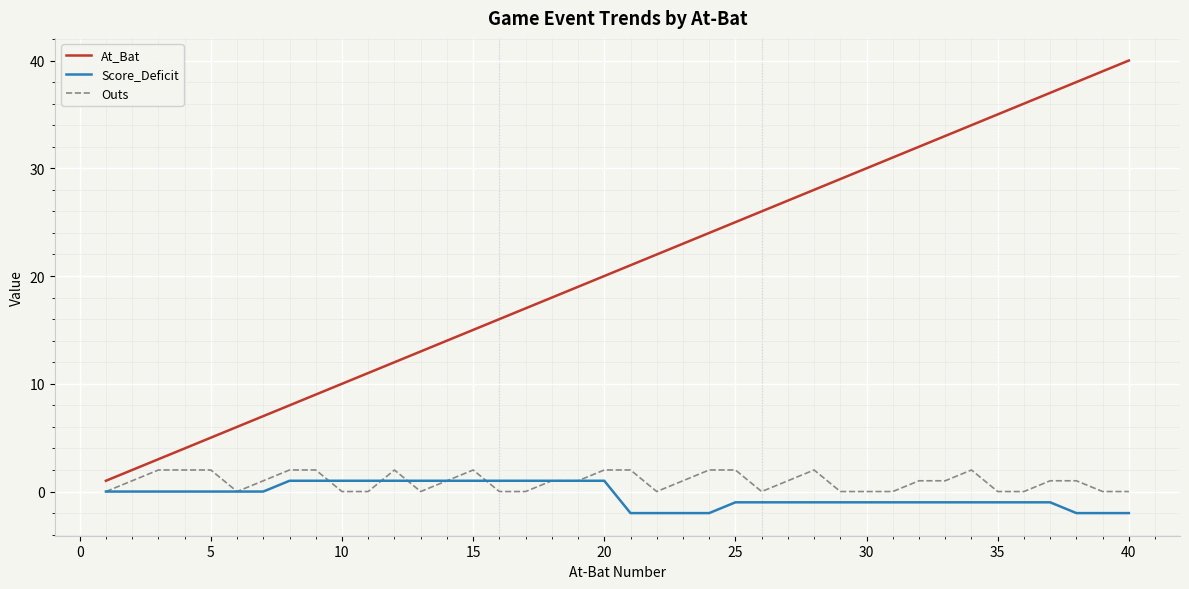

What is the difference between the maximum and minimum values in the Score_Deficit series?

3